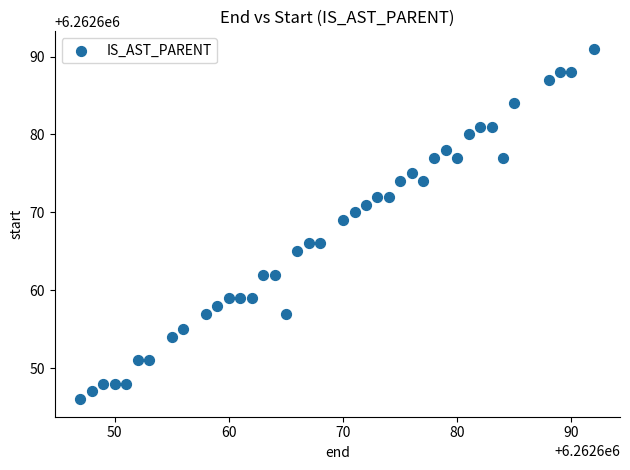

What is the range of X values (max minus min)?

45